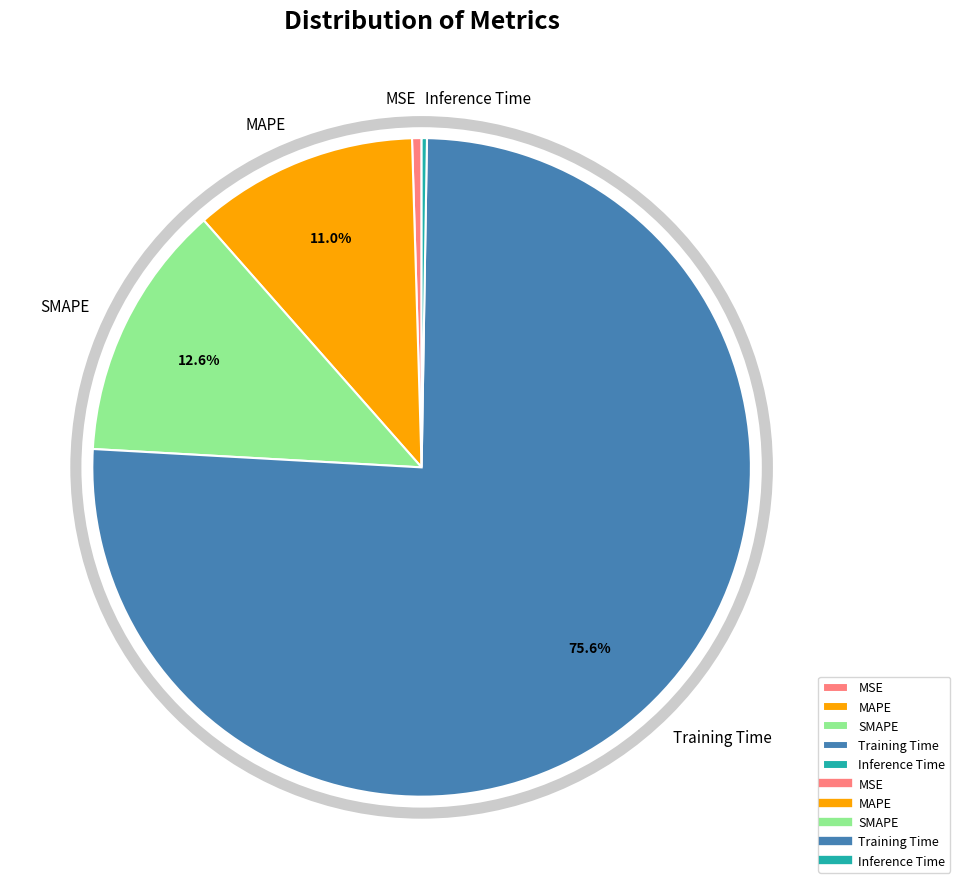

Which has a higher value, MSE or Training Time?

Training Time